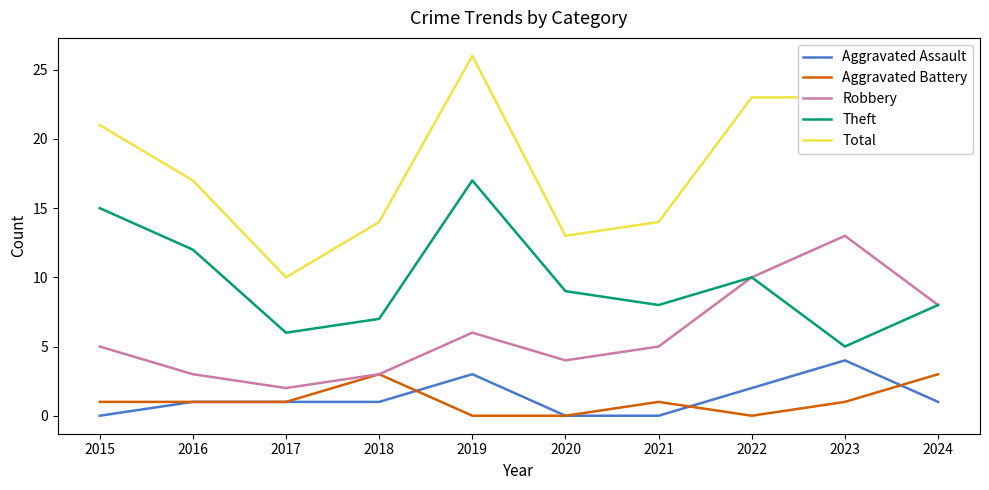

Is the value of Total at 2017 greater than the value of Theft at 2024?

Yes